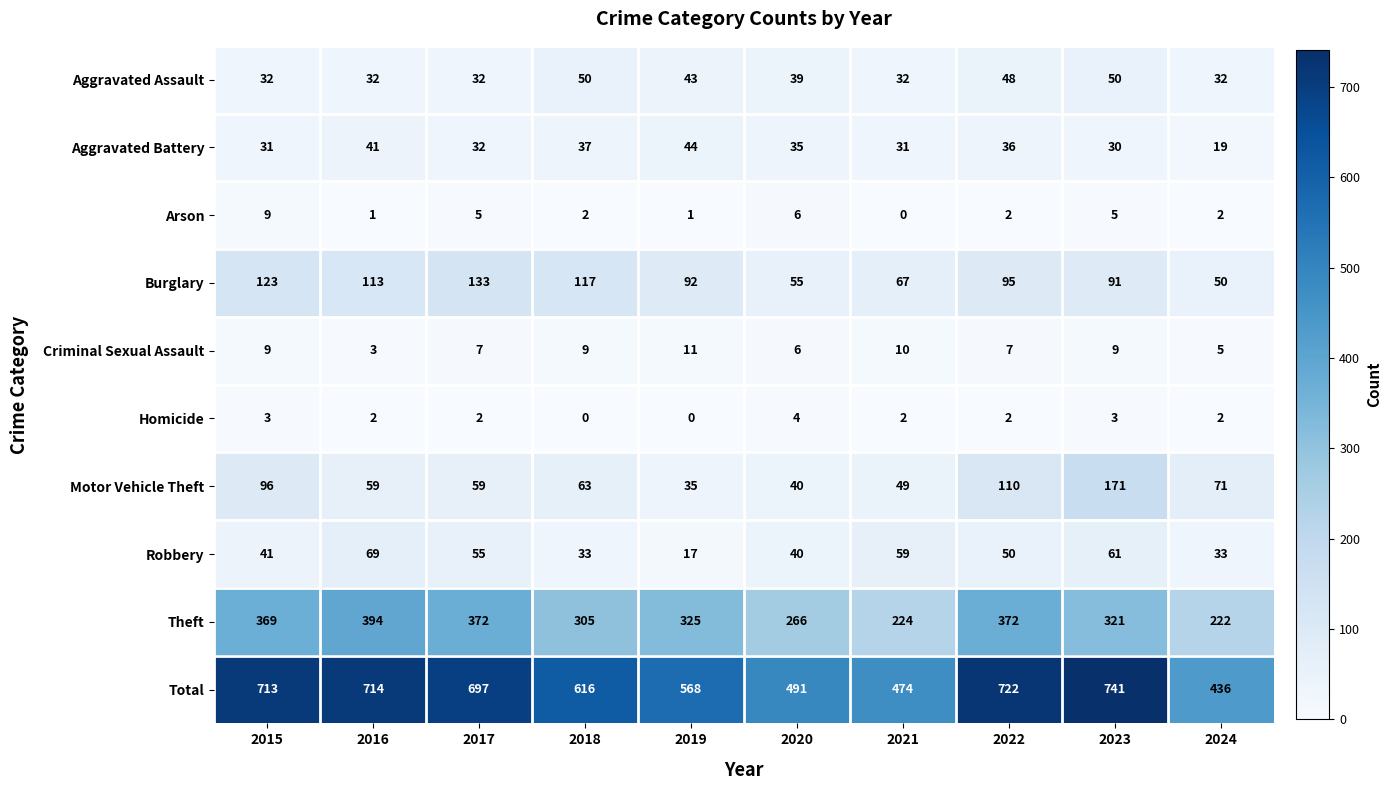

Which label corresponds to the largest value in the chart?

2023